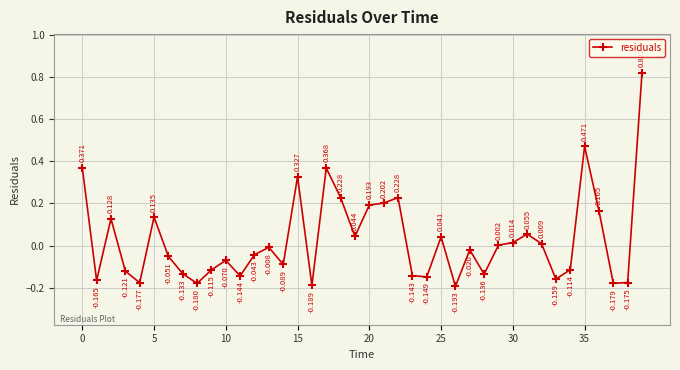

How many distinct data groups are displayed?

1